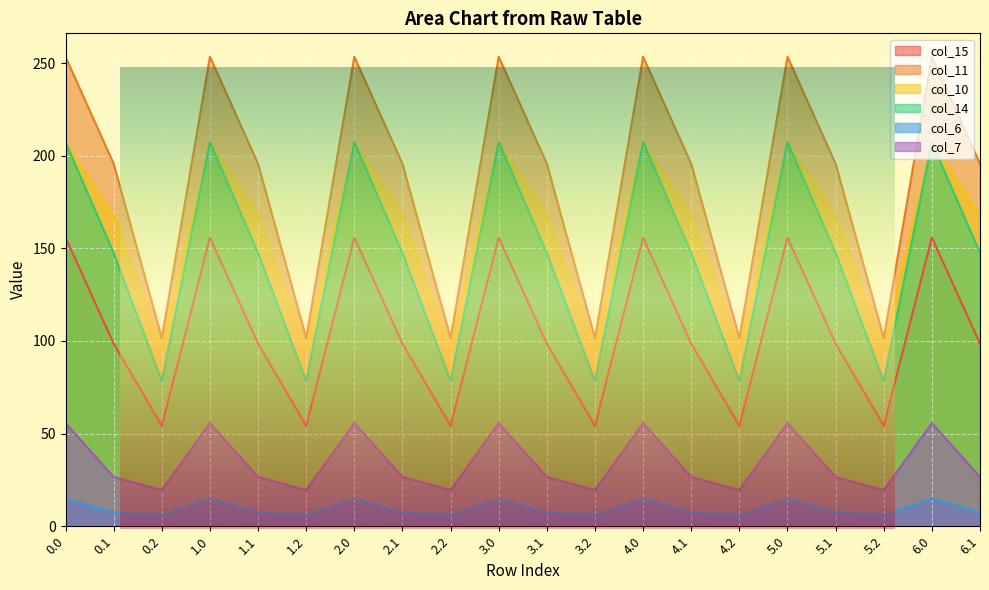

Which series has the largest range (max minus min)?

col_11